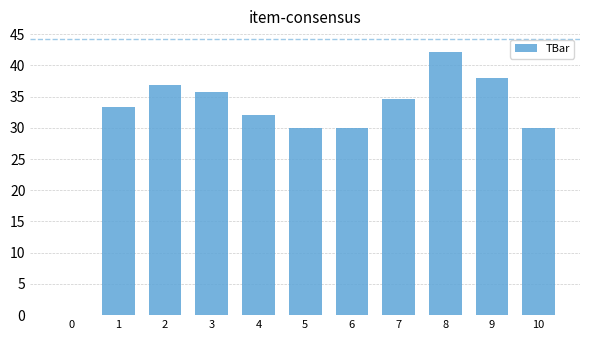

The chart shows a value of 16.0 at 4. True or false?

False